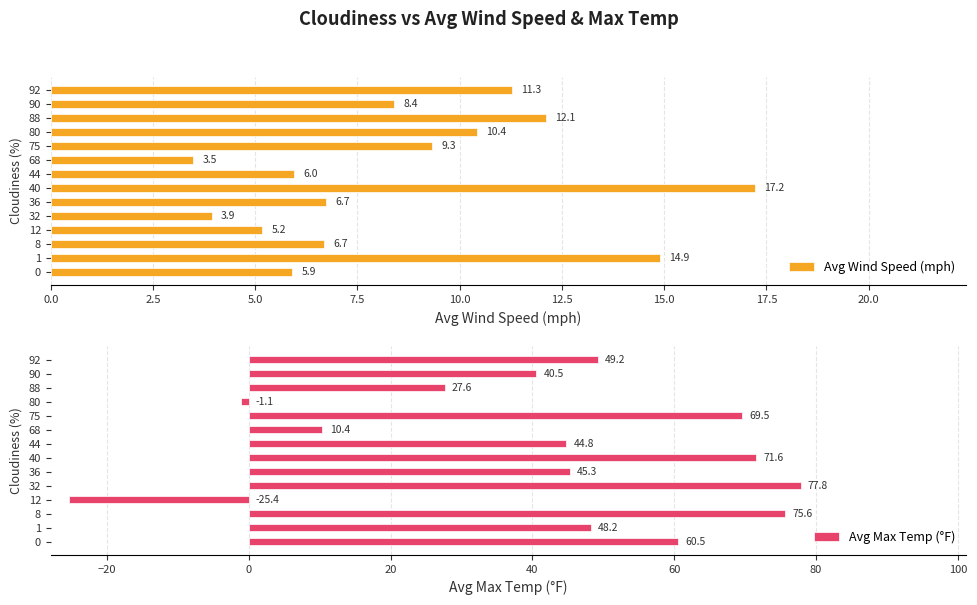

Is it true that Avg Wind Speed (mph) equals 2.3 at 44?

False